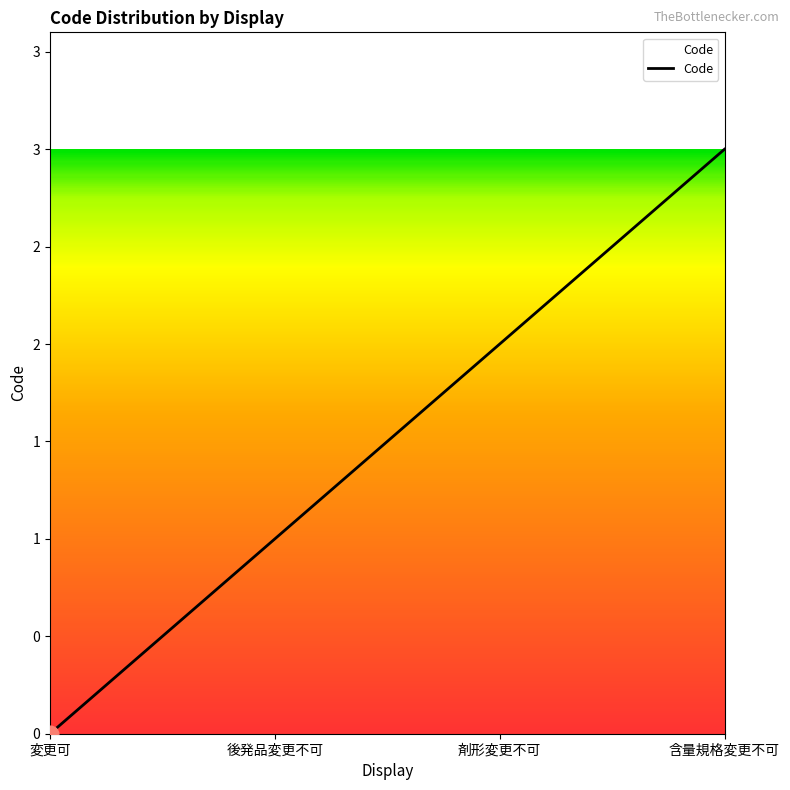

True or false: there are more than 1 points higher than both neighbors.

False